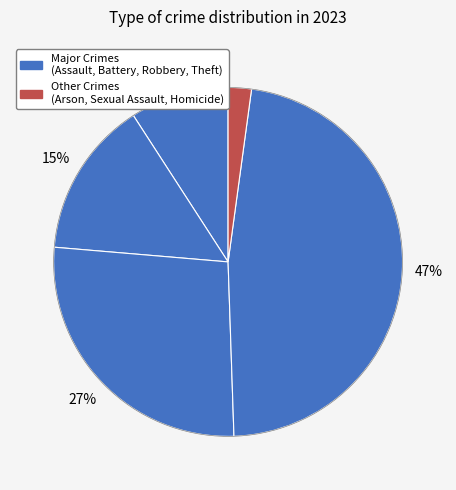

How many slices are in this pie chart?

5